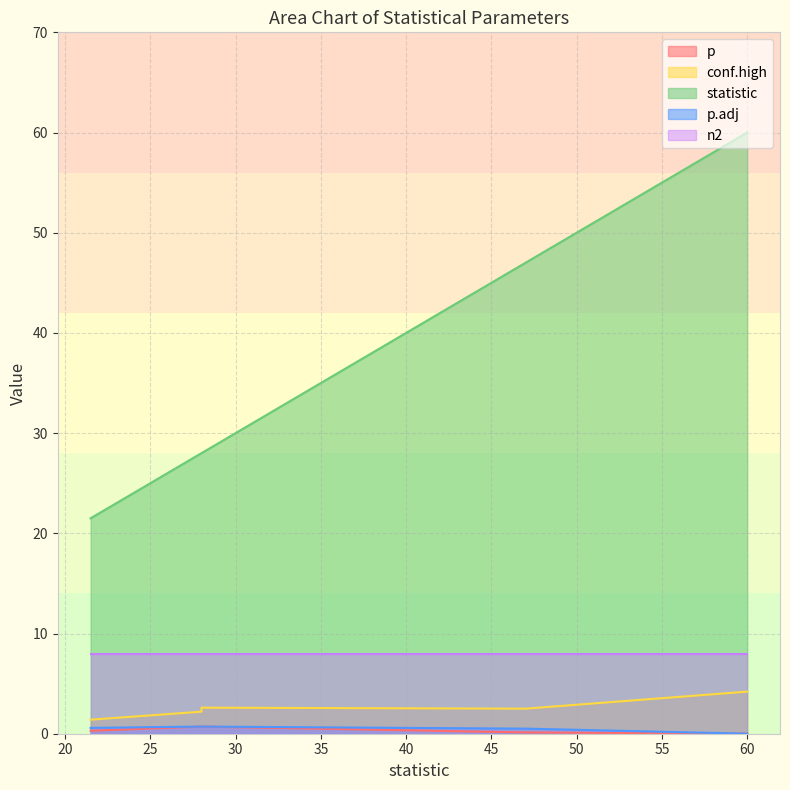

What is the sum of all conf.high values?

12.9